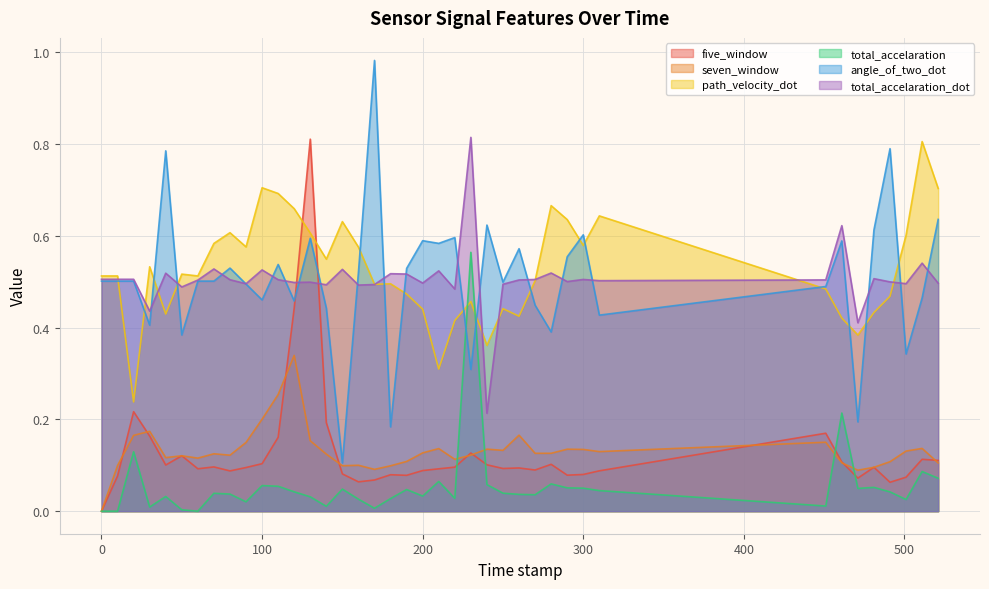

Count the number of data series in this chart.

6